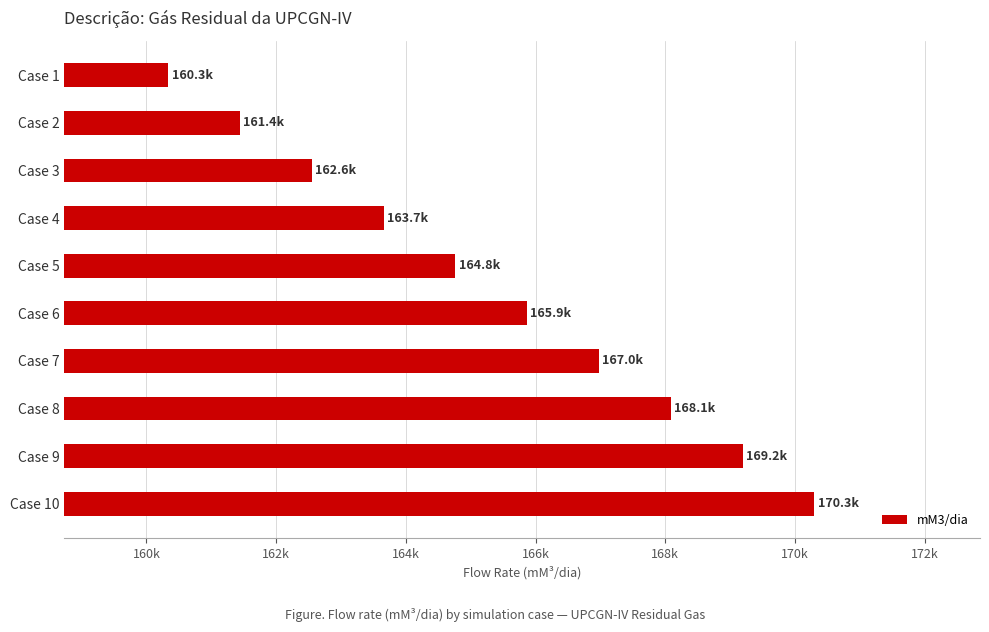

At which category does the chart reach its peak across all series?

Case 10